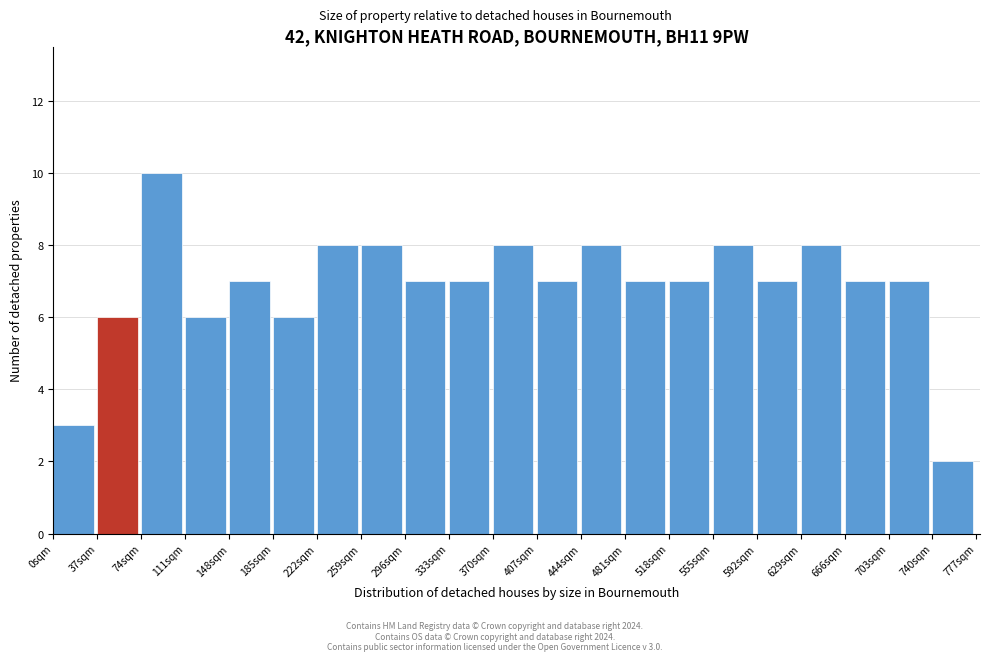

Which range on the x-axis has the tallest bar?

74 to 111